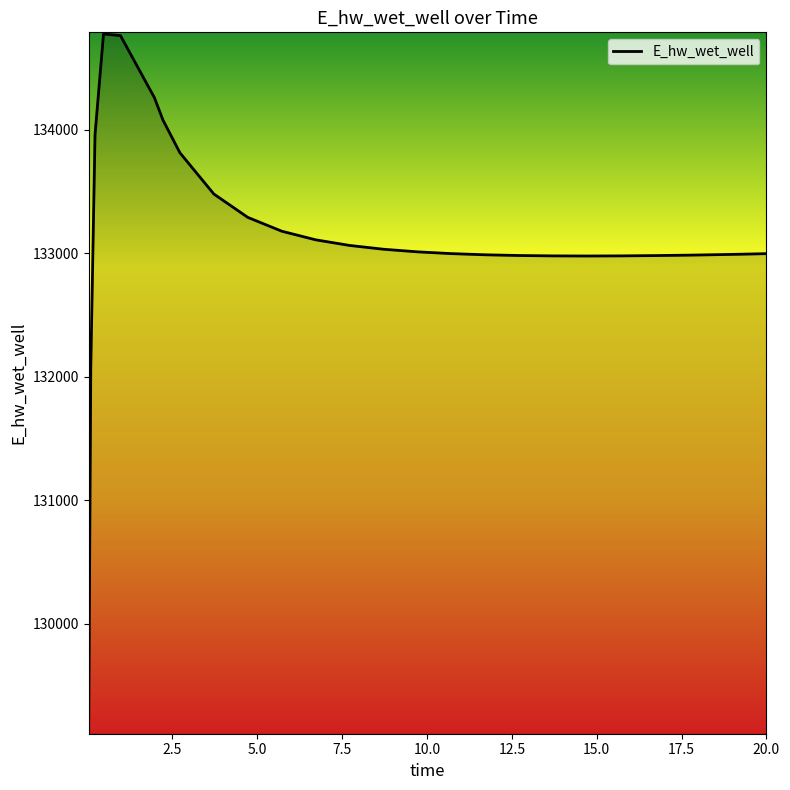

What is the difference between the maximum and minimum values?

5649.4